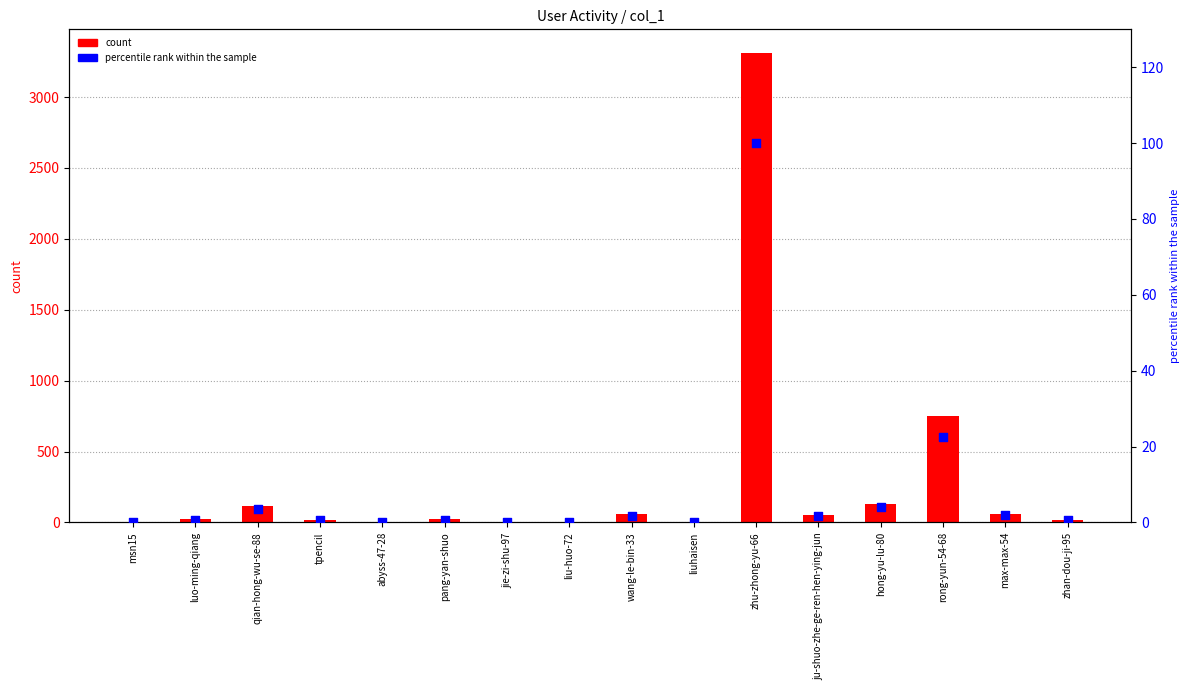

At which category is the sum across all series the highest?

zhu-zhong-yu-66